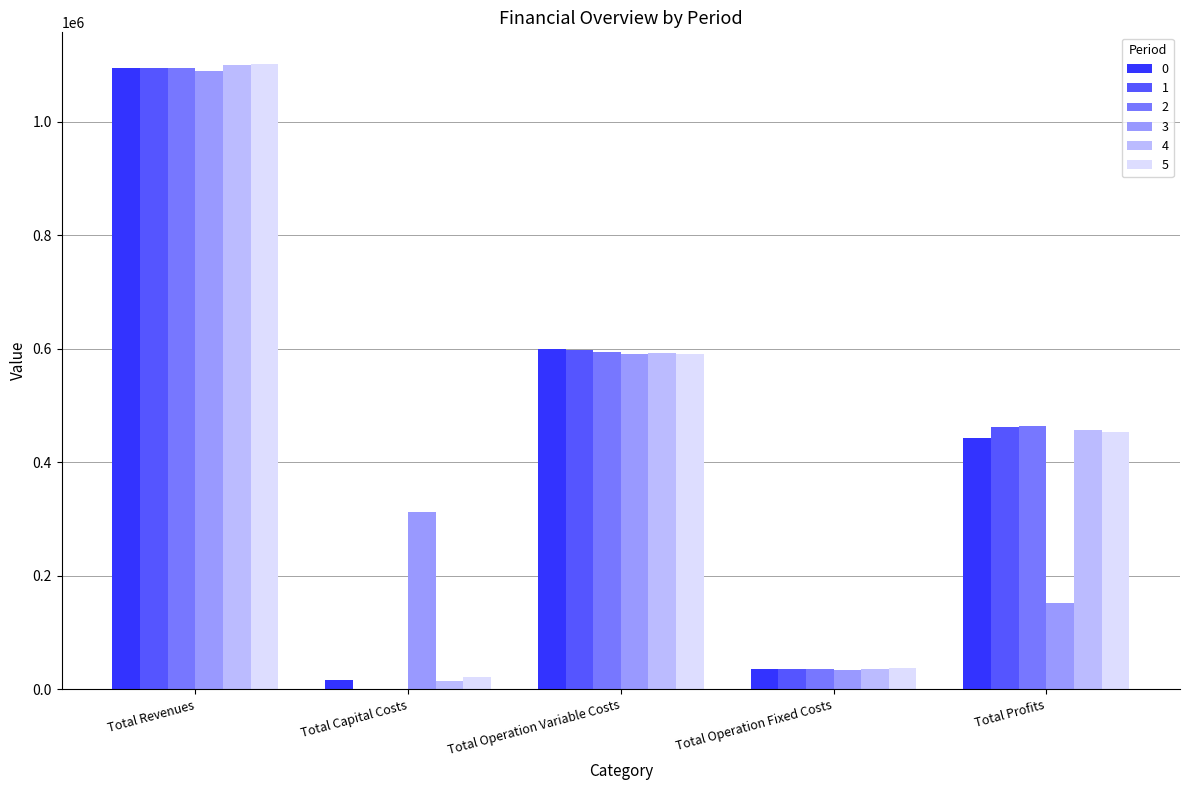

Count the number of categories in the chart.

5